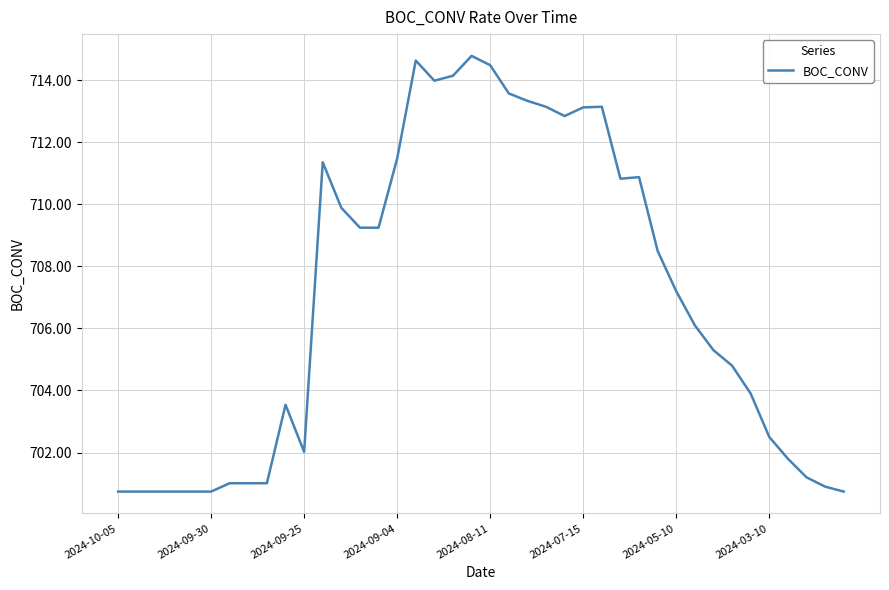

True or false: there are more than 2 points higher than both neighbors.

True